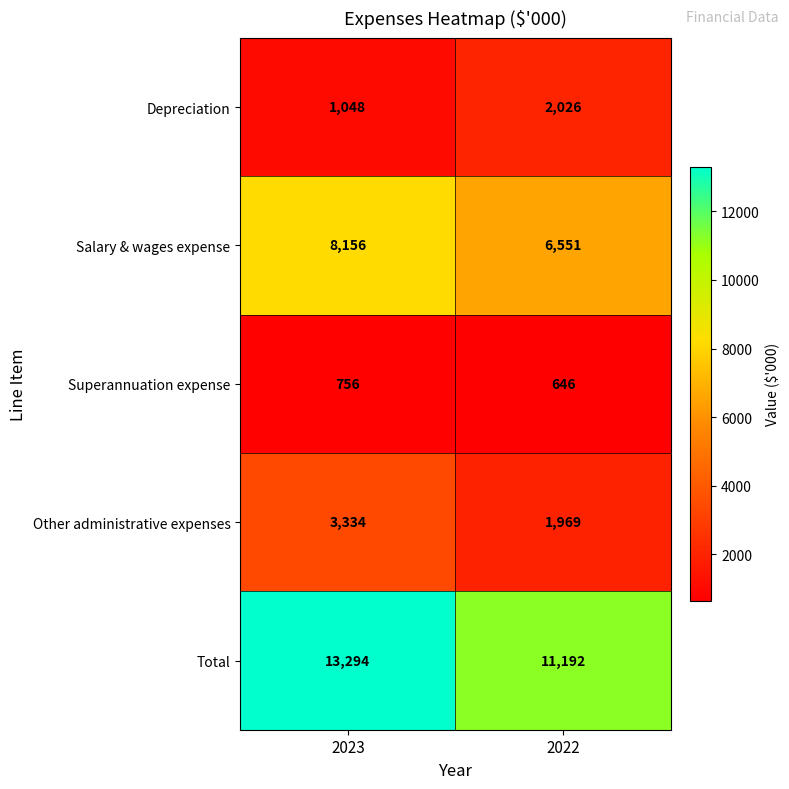

Which series has the largest total across all categories?

Total